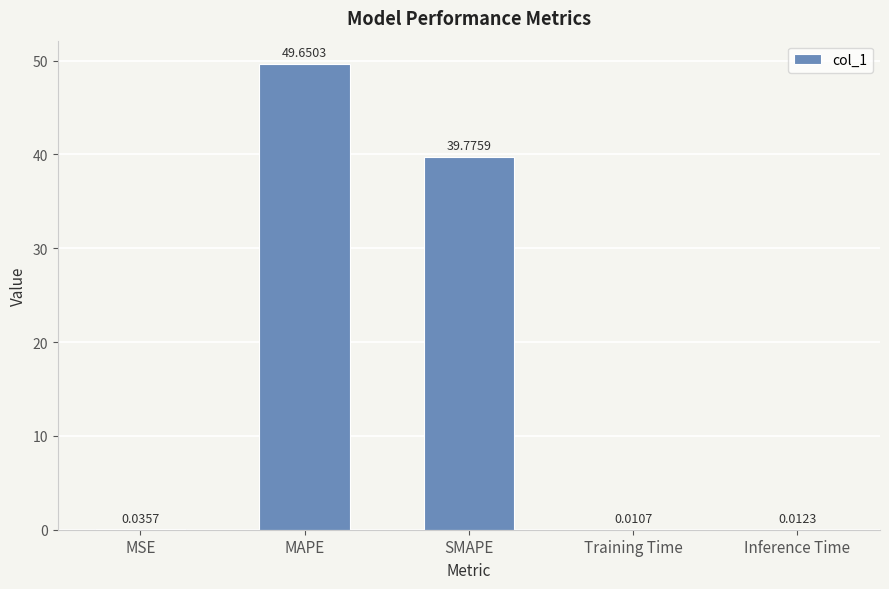

Which category has the highest value across all series?

MAPE